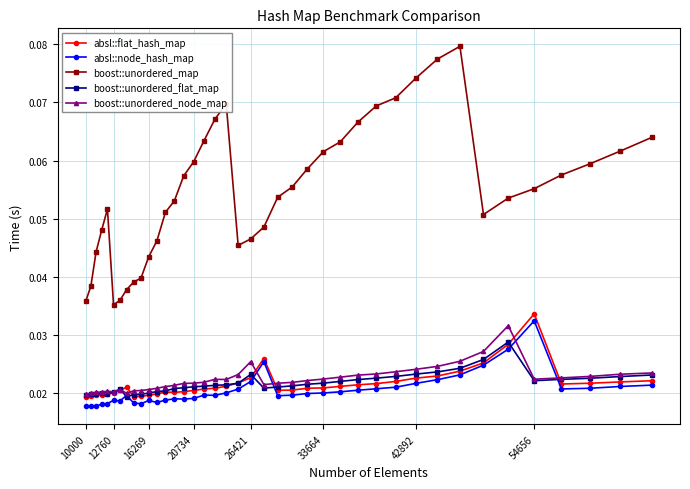

Which series has the largest range (max minus min)?

boost::unordered_map